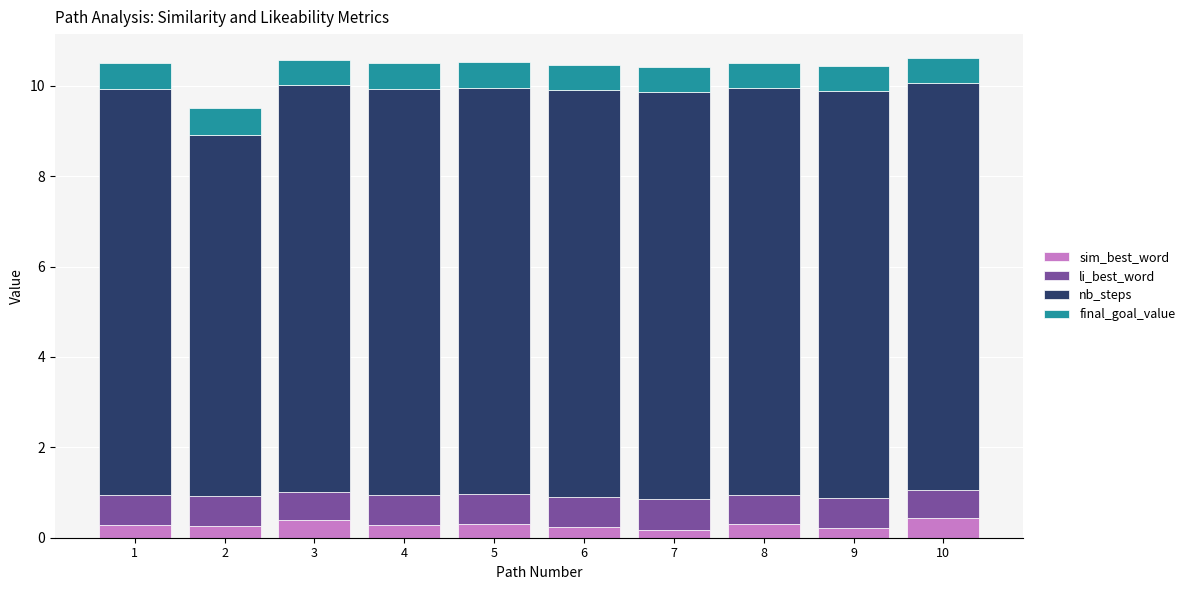

The sim_best_word series shows 0.2 at 9. True or false?

True